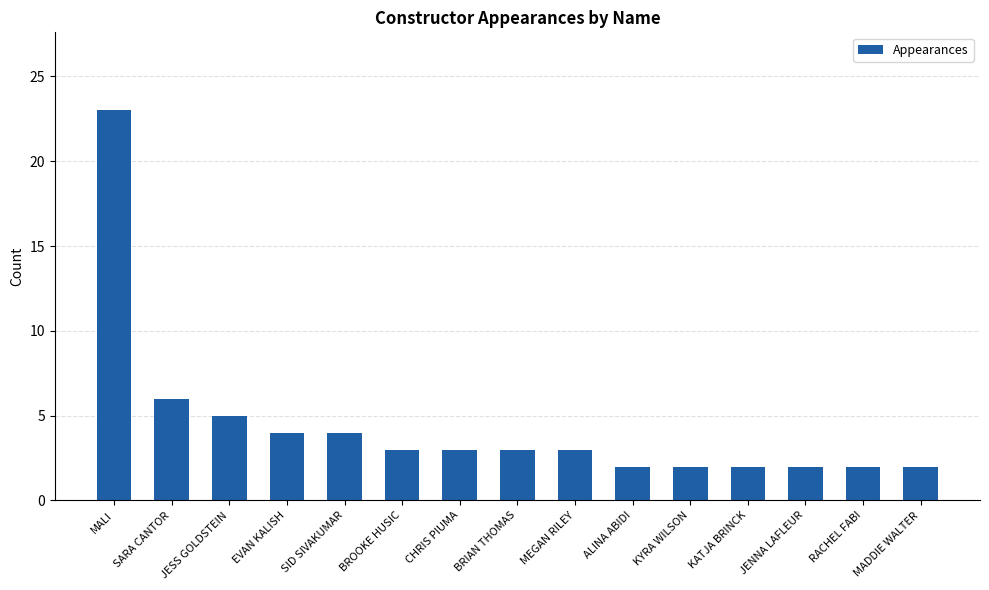

The chart shows a value of 3 at MEGAN RILEY. True or false?

True